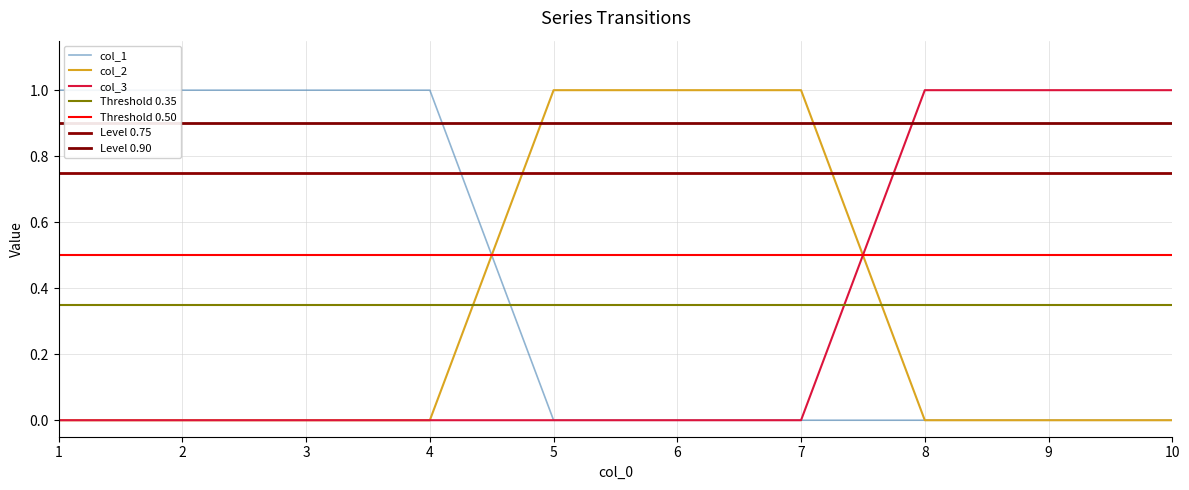

List the series in order of their peak value, highest first.

col_3, col_1, col_2